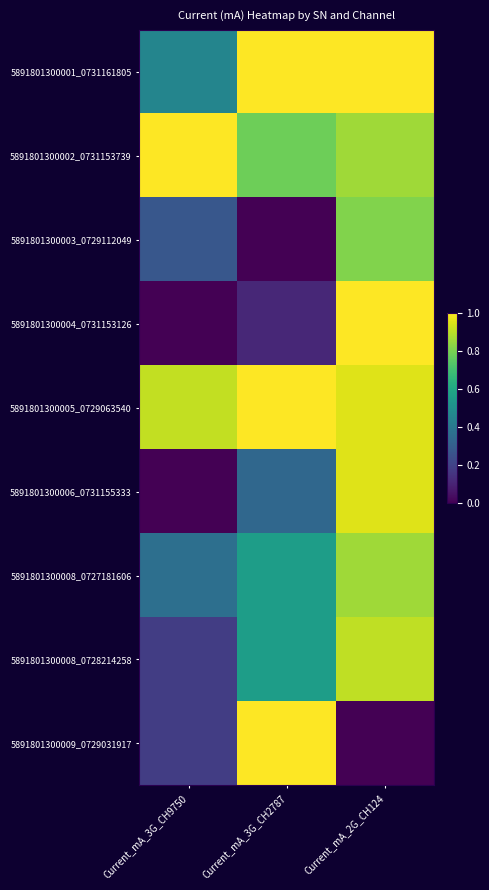

What is the total value across all series at Current_mA_3G_CH9750?

3.4